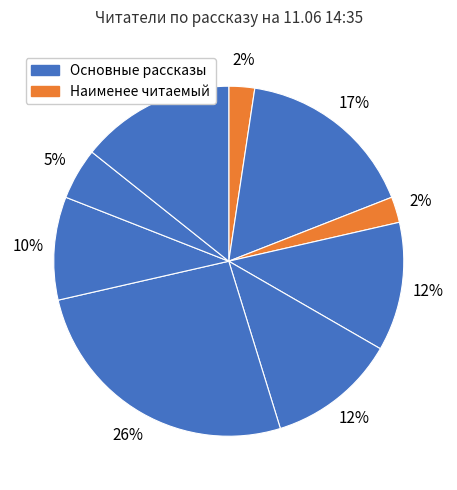

How many segments does this pie chart have?

9